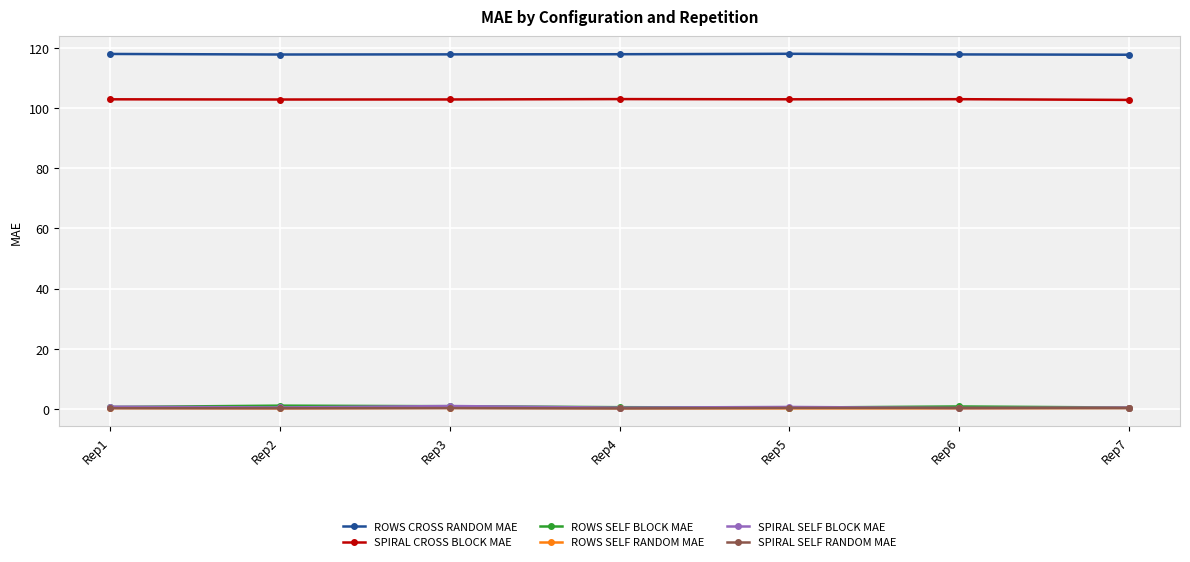

At how many categories does at least one series exceed 95?

7